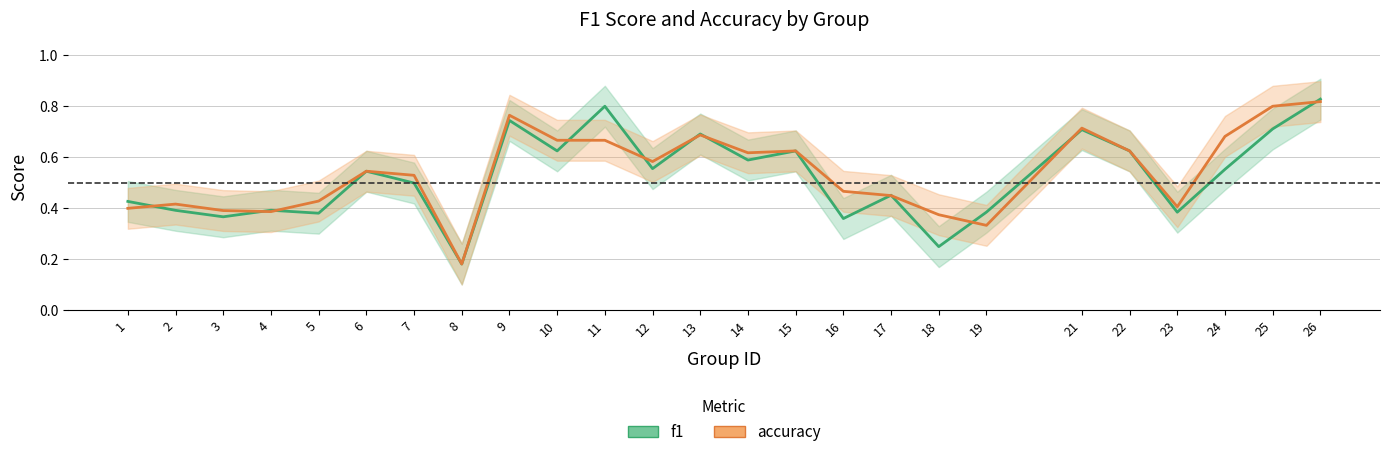

At how many categories does at least one series exceed 0?

25